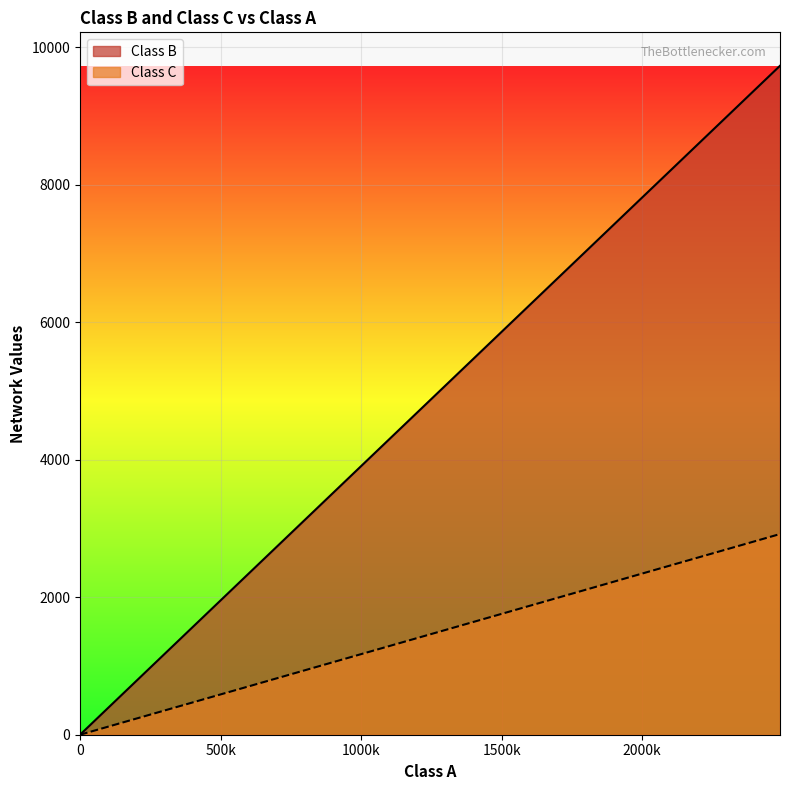

Which series has the largest total across all categories?

Class B